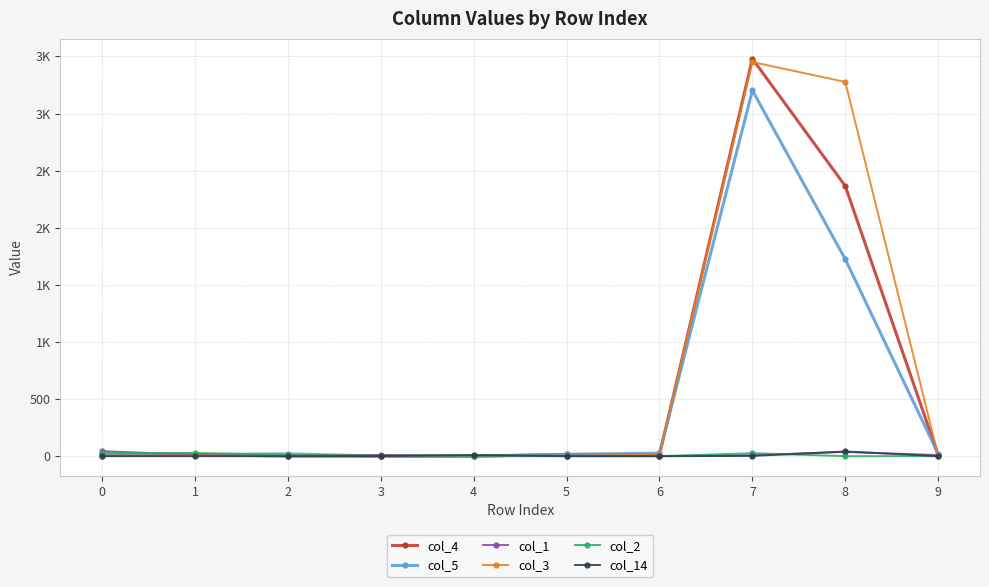

Does the chart have visible grid lines?

Yes